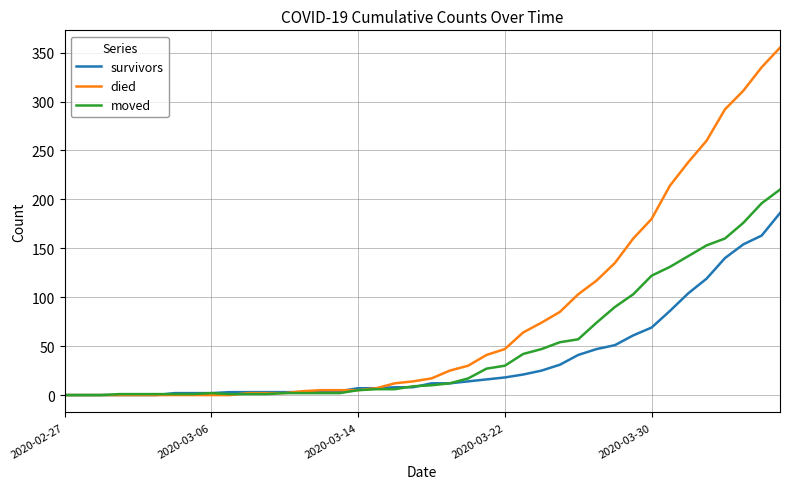

What is the greatest value displayed?

355